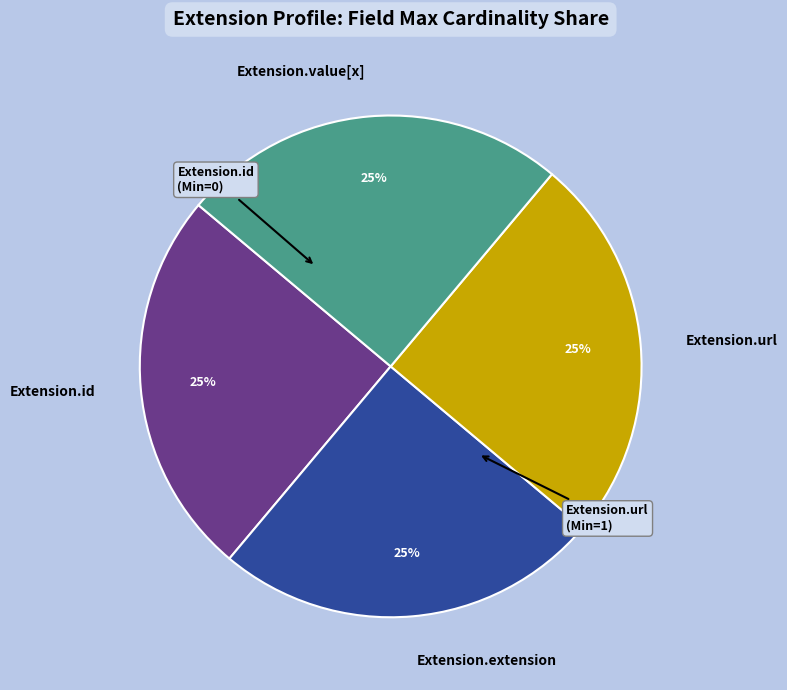

What is the ratio of the value at Extension.value[x] to the value at Extension.url?

1.0